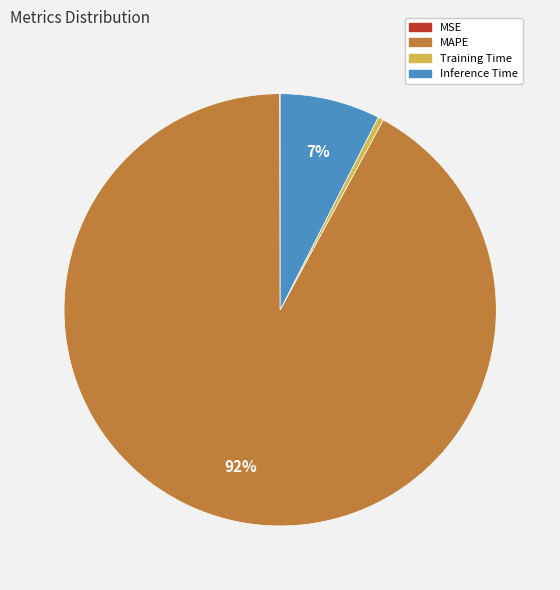

Is it true that Training Time is 0% of the pie?

True